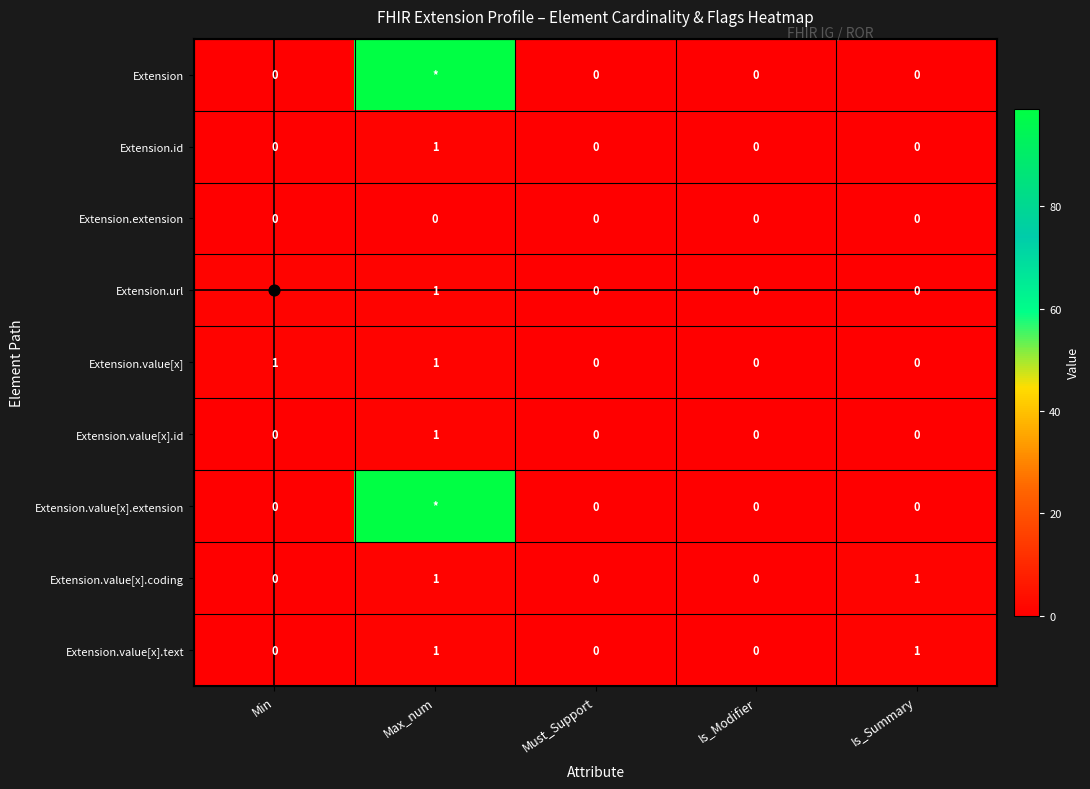

At which category does the chart reach its peak across all series?

Max_num